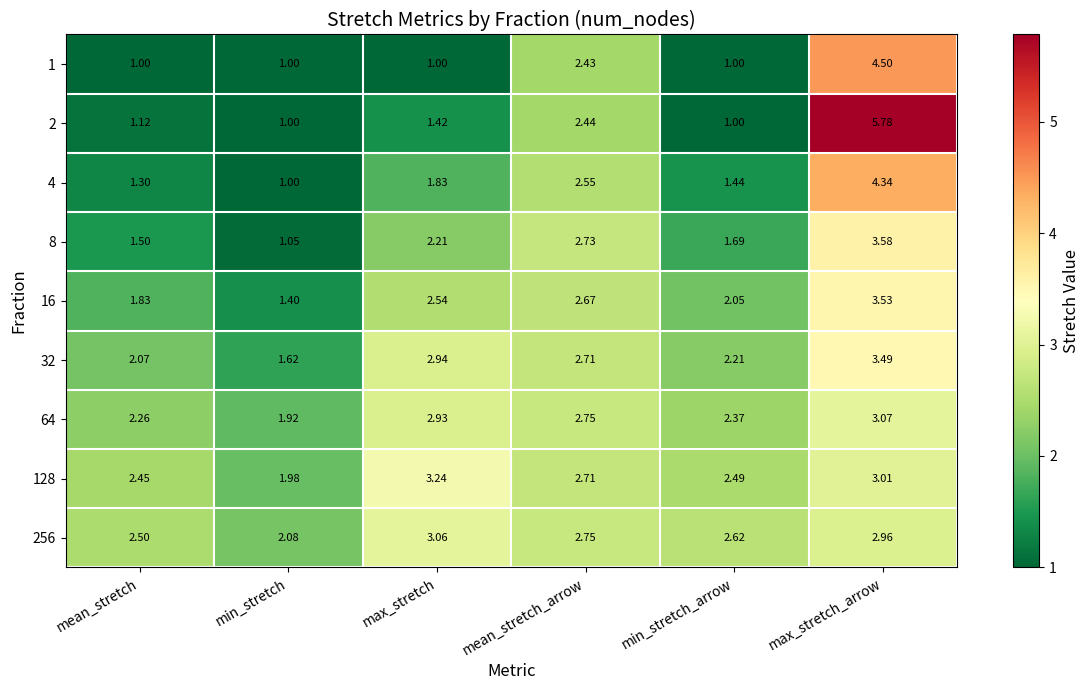

Which series has the largest total across all categories?

256